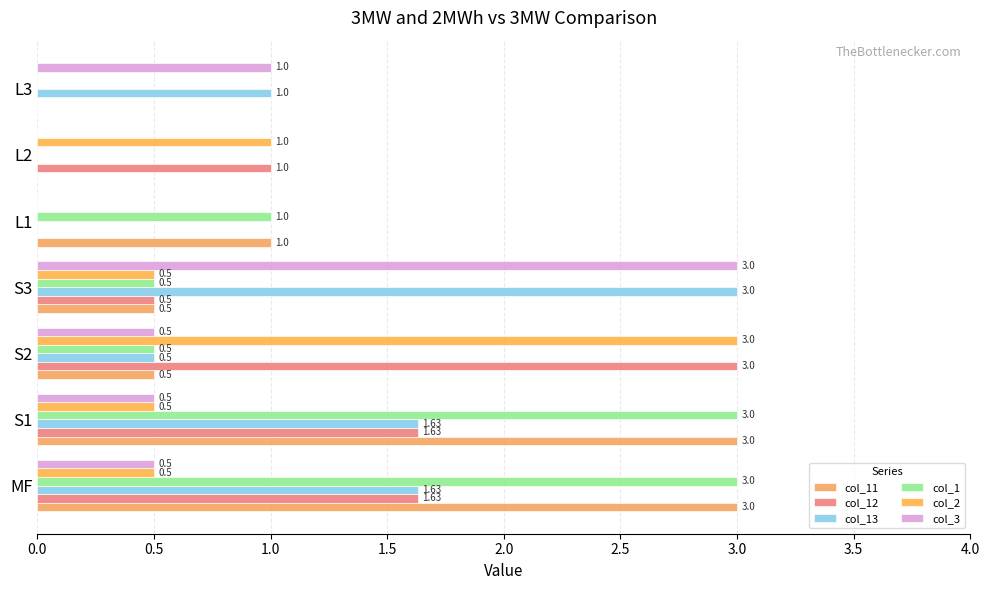

What is the value of the col_3 bar at the 7th from the left?

1.0